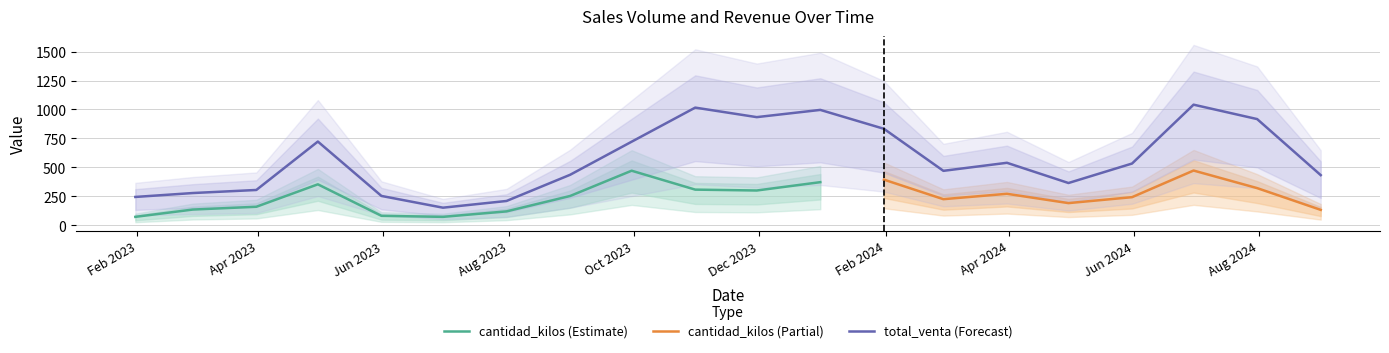

At which label does the data first exceed 533?

2023-04-30